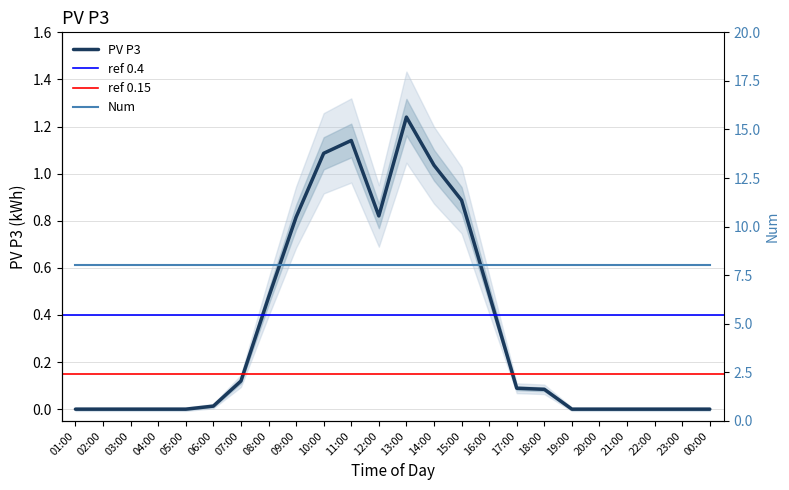

Rank the categories by value from highest to lowest.

13:00, 11:00, 10:00, 14:00, 15:00, 12:00, 09:00, 16:00, 08:00, 07:00, 17:00, 18:00, 06:00, 01:00, 02:00, 03:00, 04:00, 05:00, 19:00, 20:00, 21:00, 22:00, 23:00, 00:00